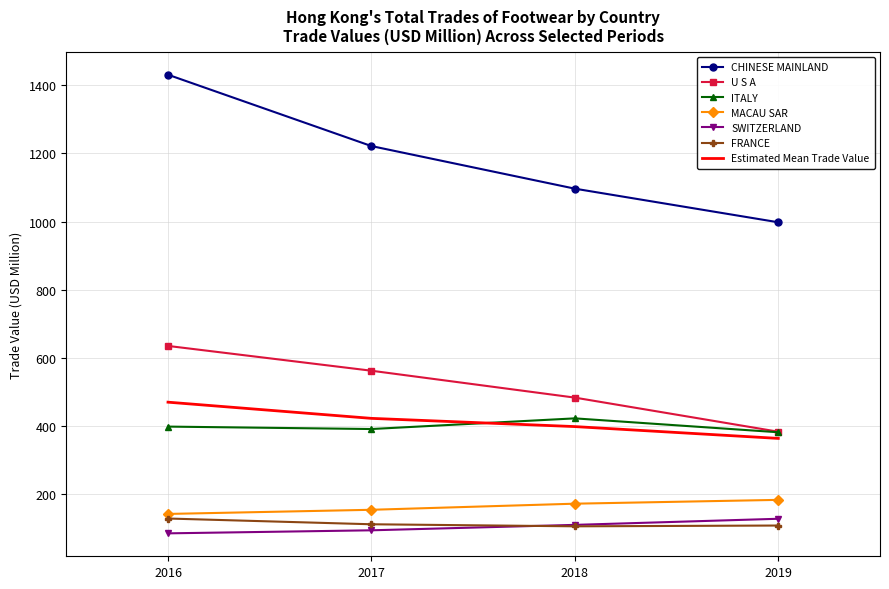

The FRANCE series shows 40.6 at 2018. True or false?

False